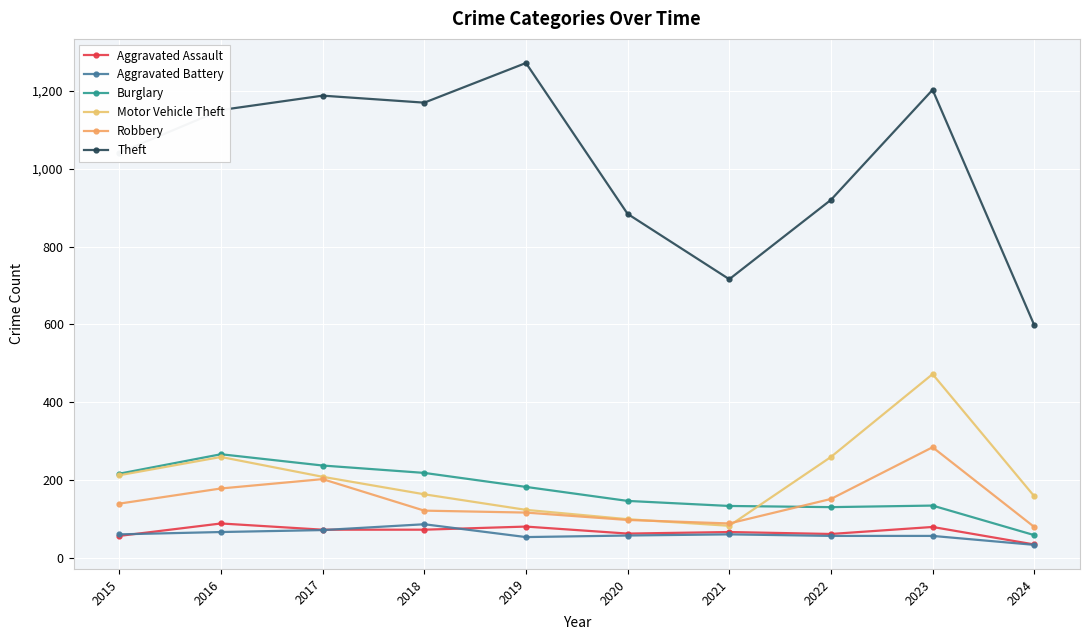

What are all the series names shown in the legend?

Aggravated Assault, Aggravated Battery, Burglary, Motor Vehicle Theft, Robbery, Theft